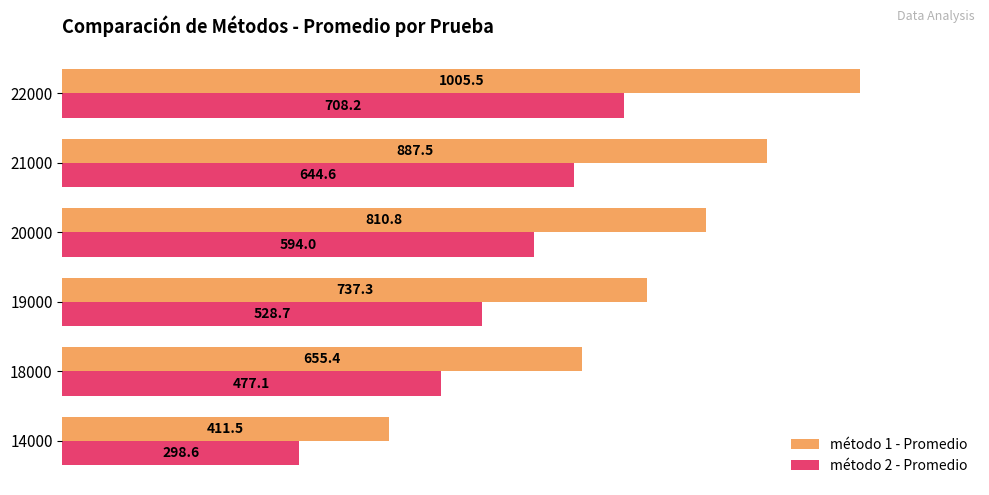

Read the método 2 - Promedio value at 18000.

477.1